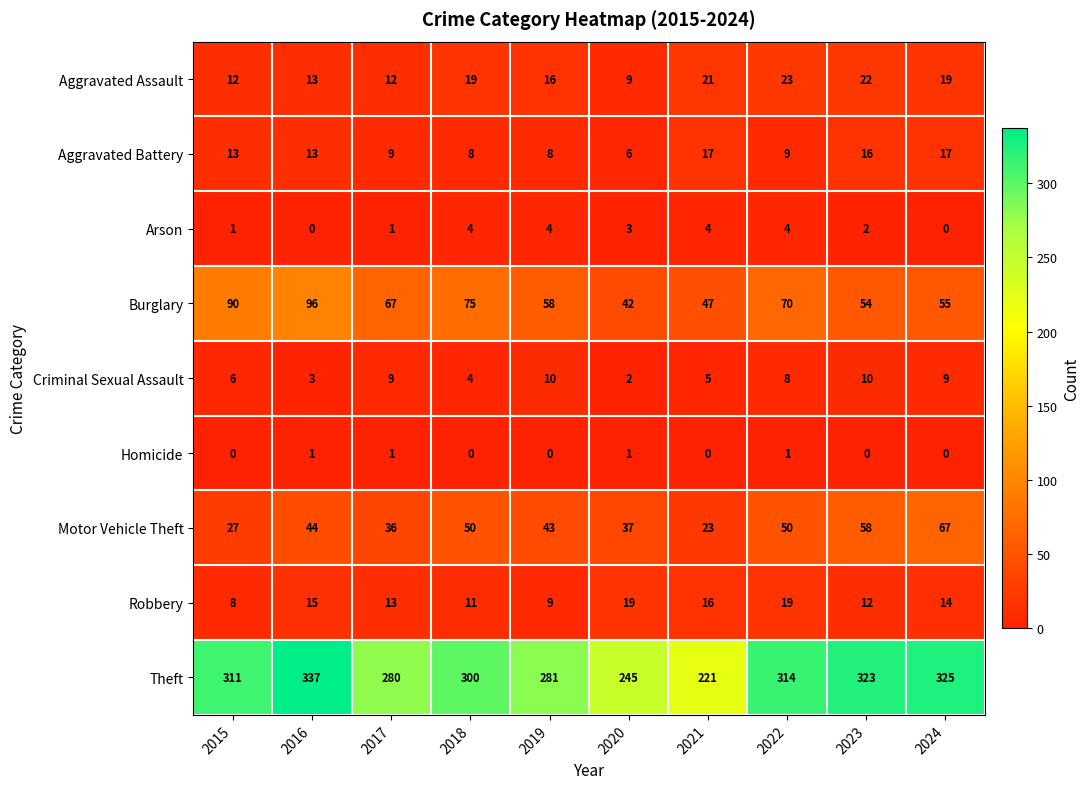

How many categories are shown in the chart?

10